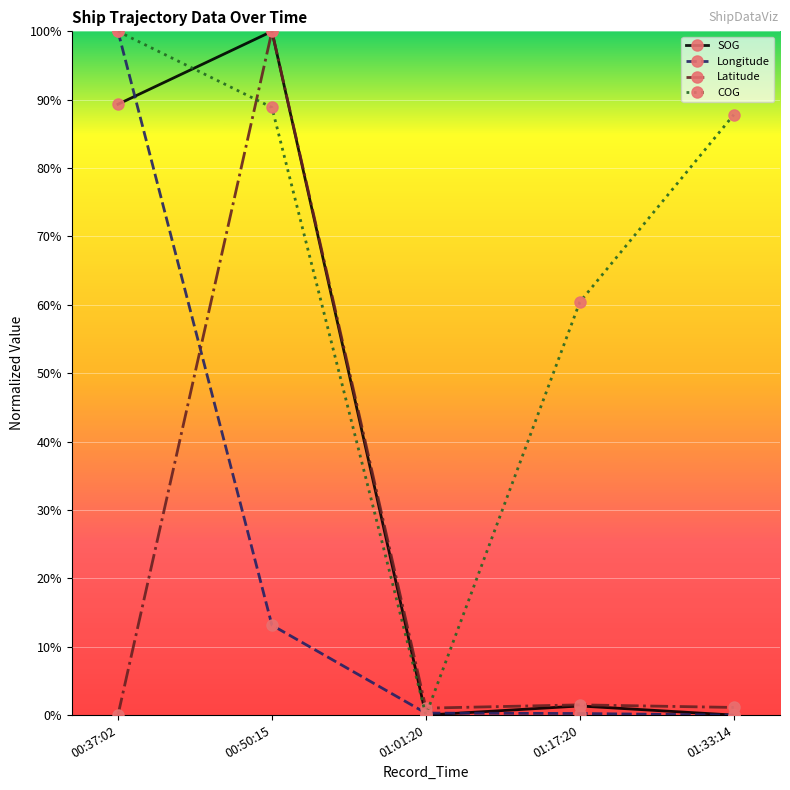

Which category has the lowest value in the Latitude series?

00:37:02